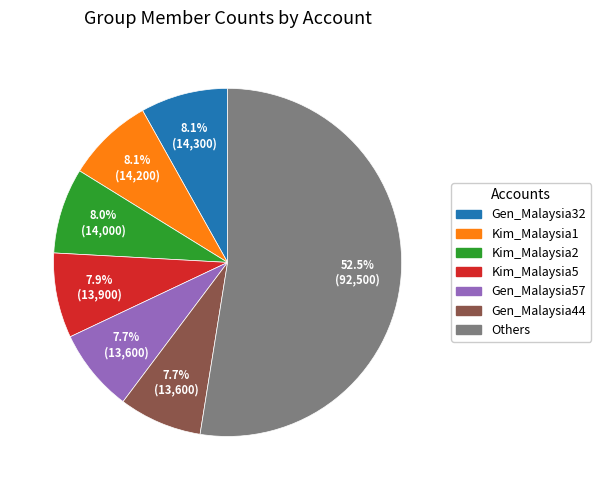

Is there a majority slice in this chart?

Yes